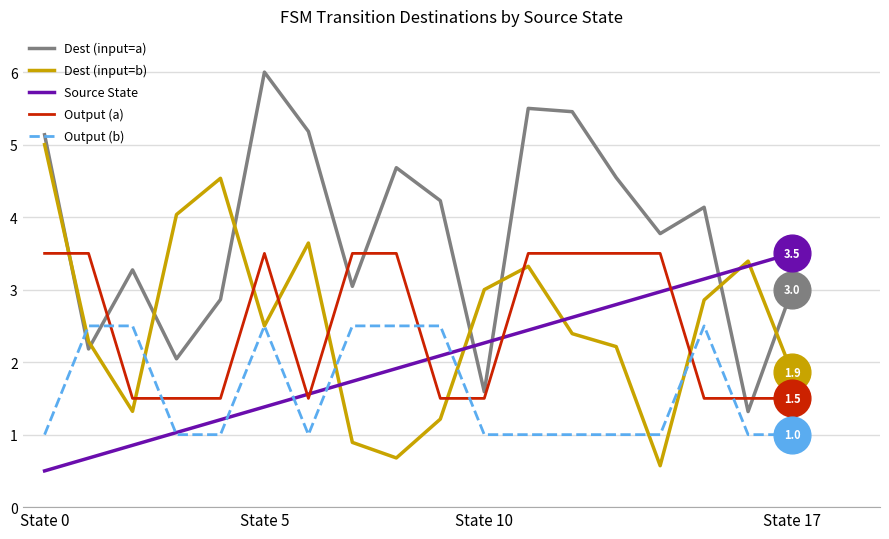

After their last crossing, which series has the higher values: Output (a) or Dest (input=a)?

Dest (input=a)